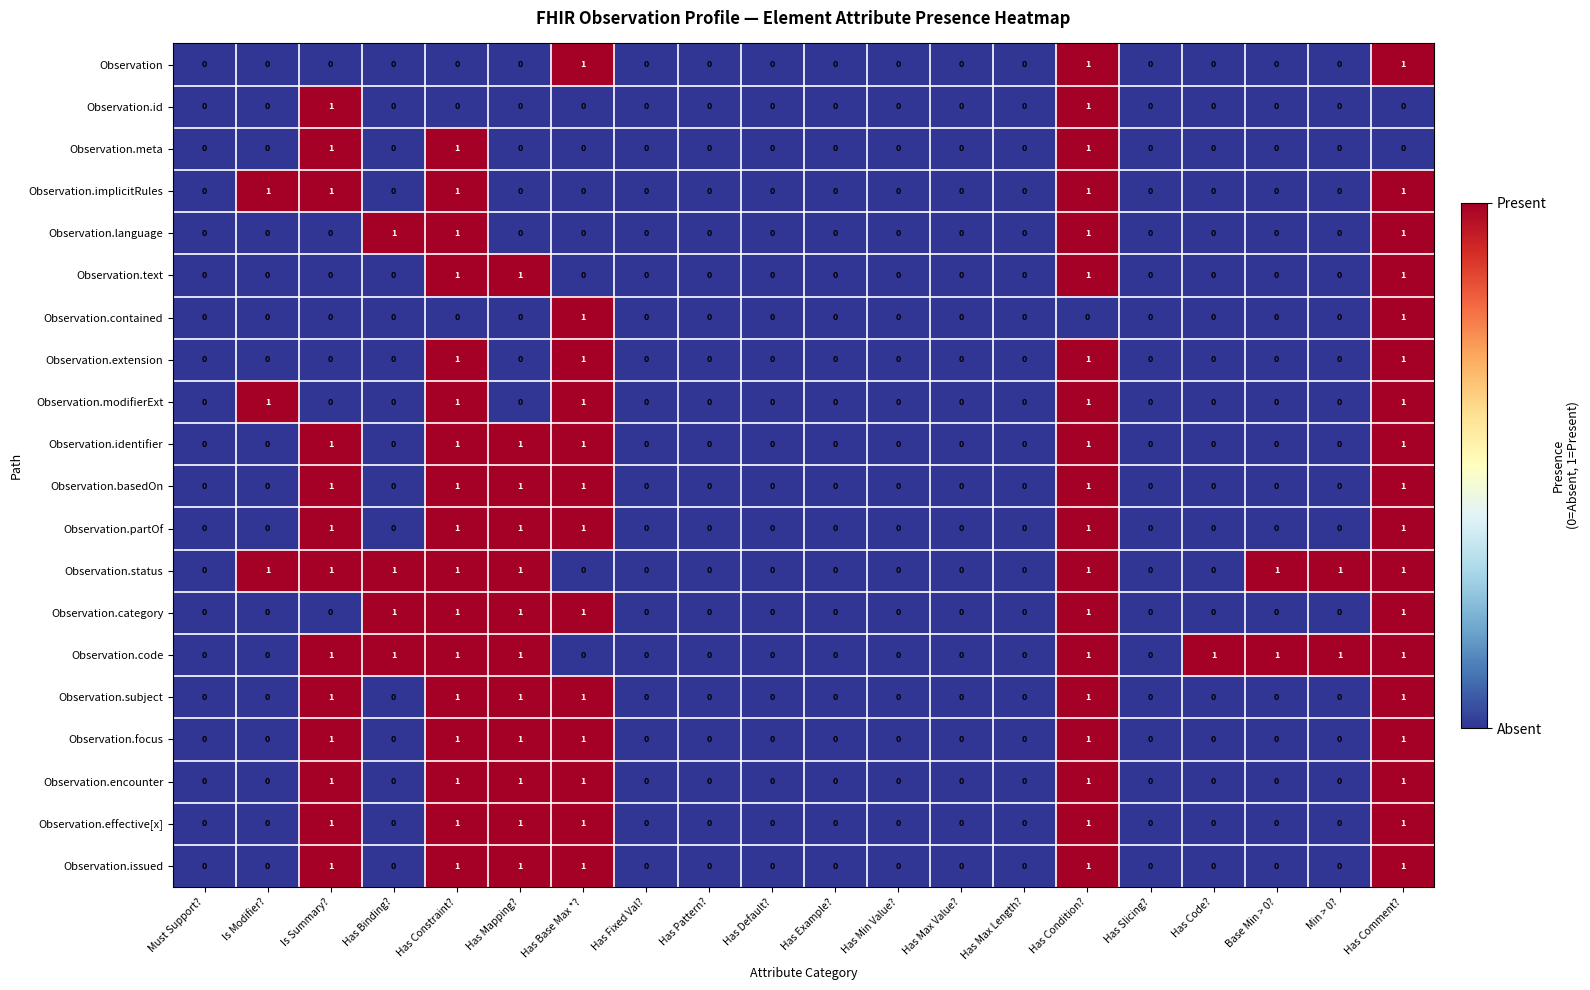

The Observation.extension series shows 1 at Has Code?. True or false?

False